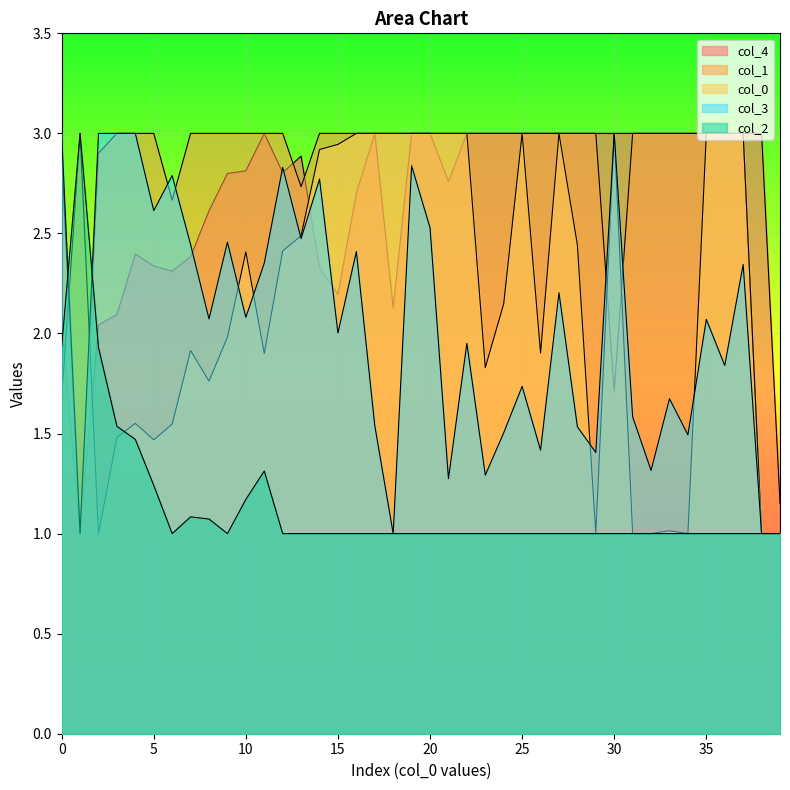

Between 38 and 30, which is larger?

30